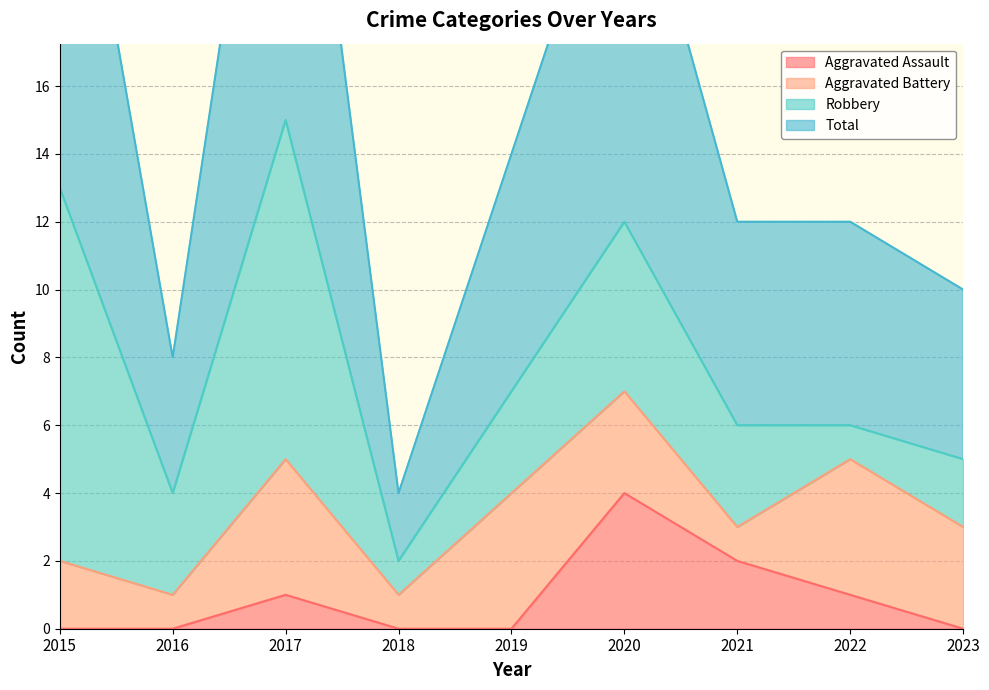

What is the total value across all series at 2016?

8